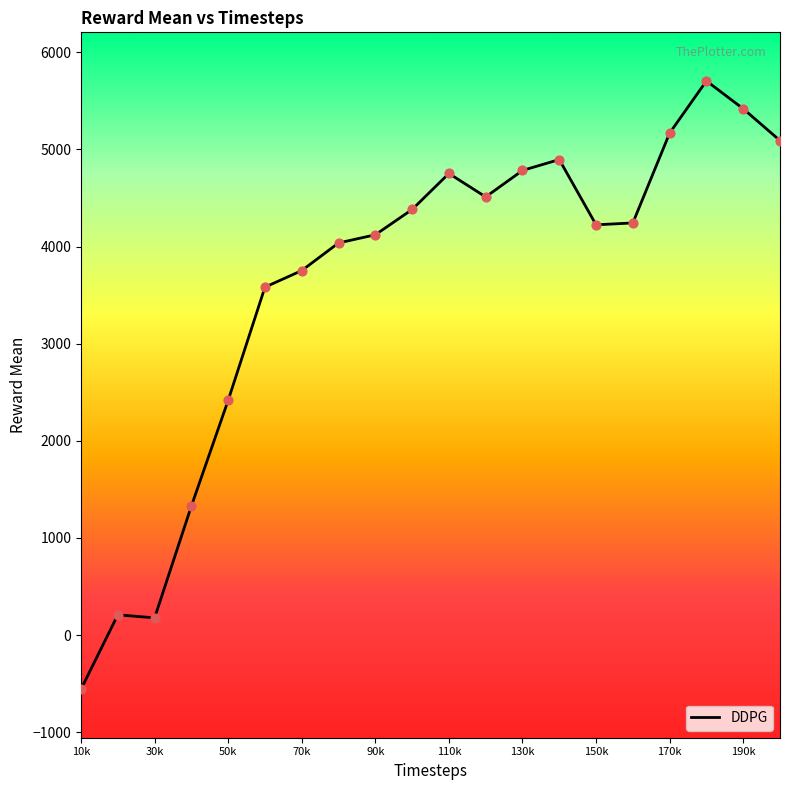

What is the difference between the maximum and minimum values?

6261.6